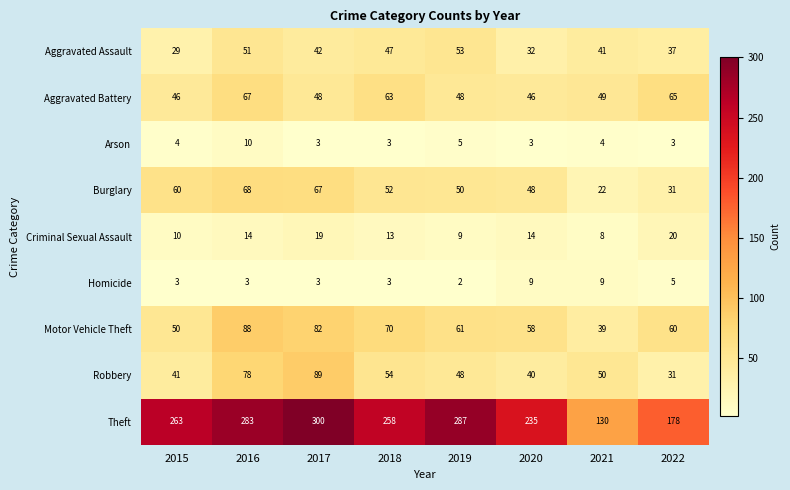

List the series in order of their peak value, lowest first.

Homicide, Arson, Criminal Sexual Assault, Aggravated Assault, Aggravated Battery, Burglary, Motor Vehicle Theft, Robbery, Theft